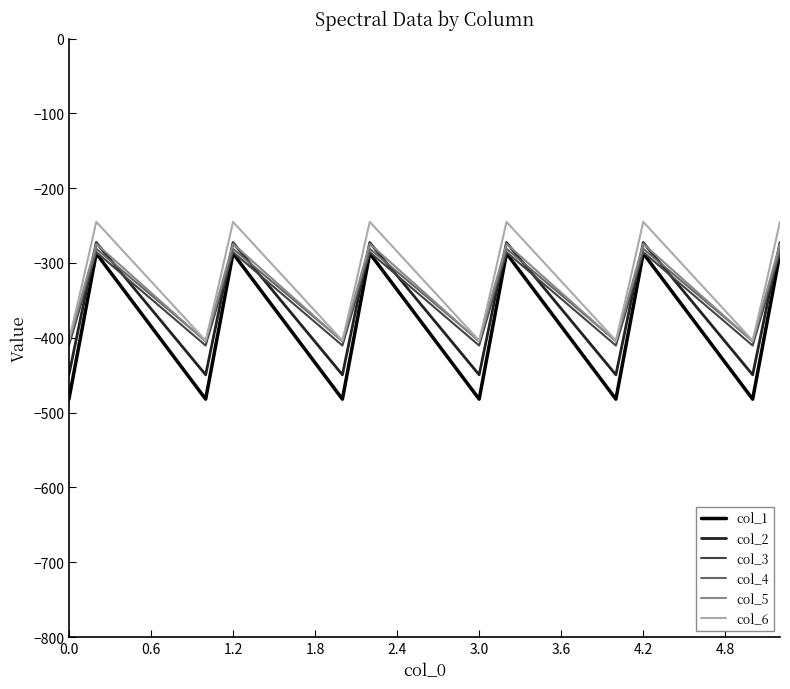

Which series has the largest range (max minus min)?

col_1